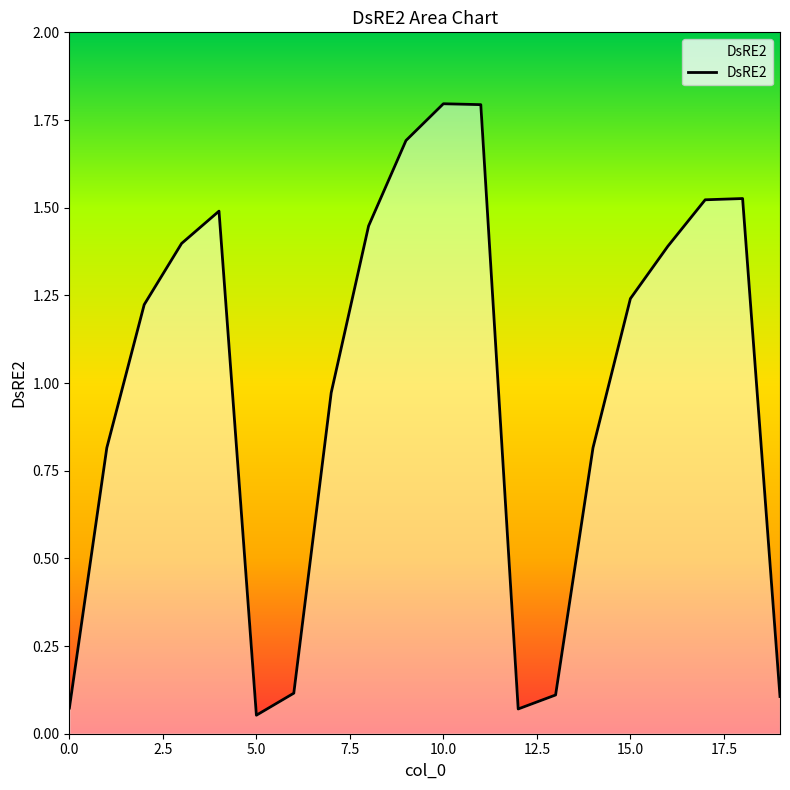

What is the greatest value displayed?

1.8